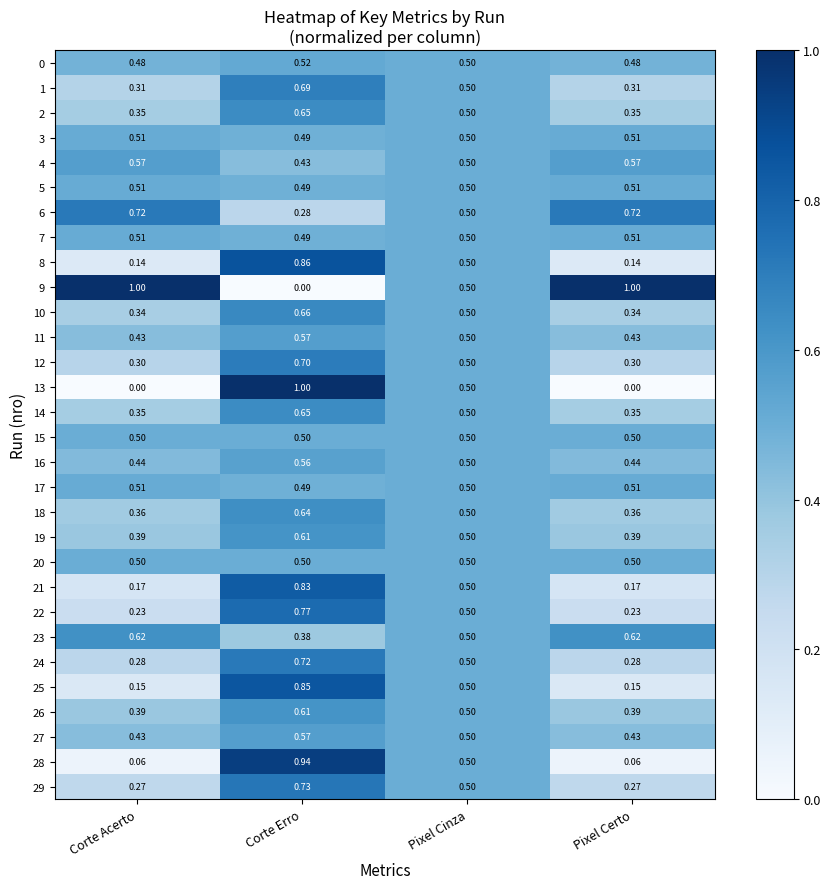

How many distinct data groups are displayed?

30